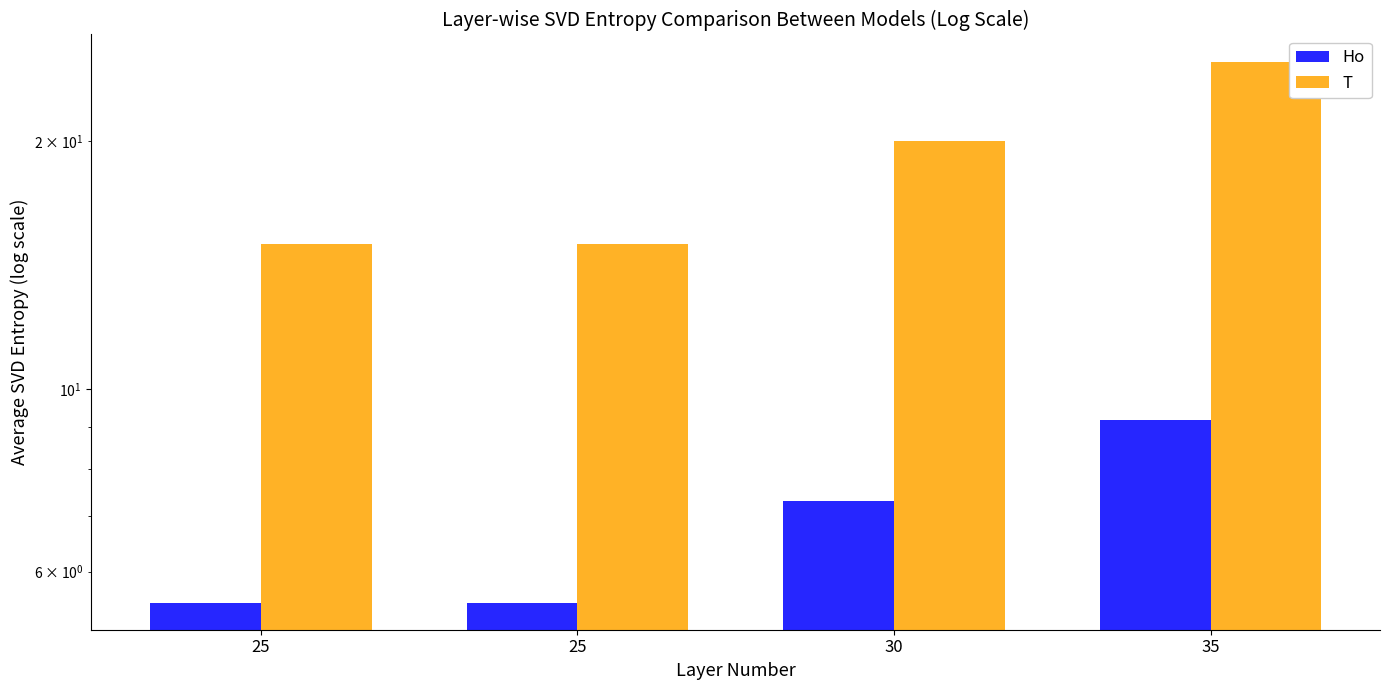

Which category has the lowest value across all series?

25